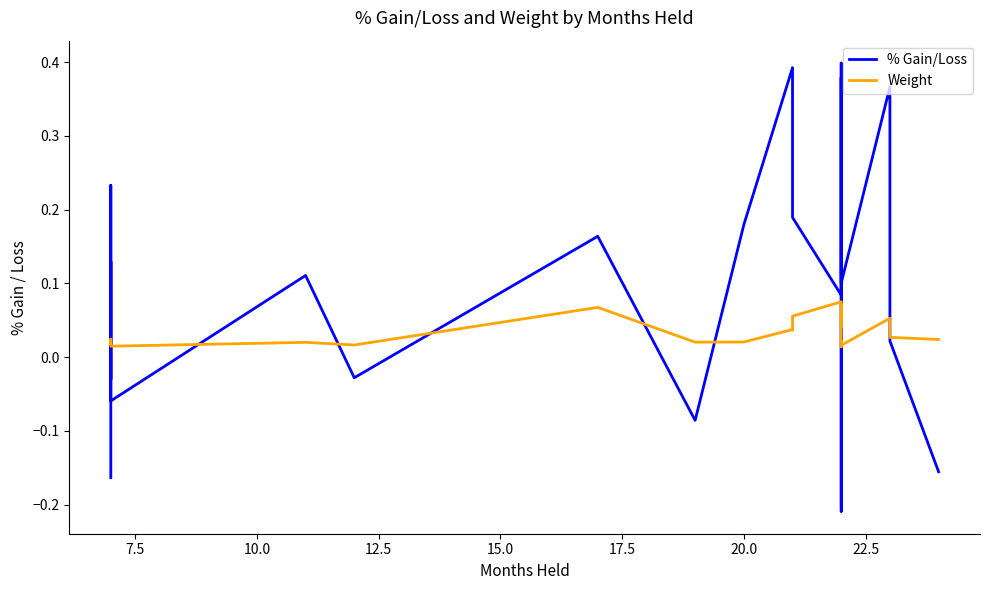

Reading left to right, transcribe all the data shown in this chart.

% Gain/Loss: -0.2	0.2	-0.0	0.1	-0.1	0.1	-0.0	0.2	-0.1	0.2	0.4	0.4	0.2	0.1	0.4	0.3	0.2	-0.2	-0.2	0.4	0.1	0.4	0.0	-0.2
Weight: 0.0	0.0	0.0	0.0	0.0	0.0	0.0	0.1	0.0	0.0	0.0	0.0	0.1	0.1	0.0	0.0	0.1	0.0	0.0	0.0	0.0	0.1	0.0	0.0